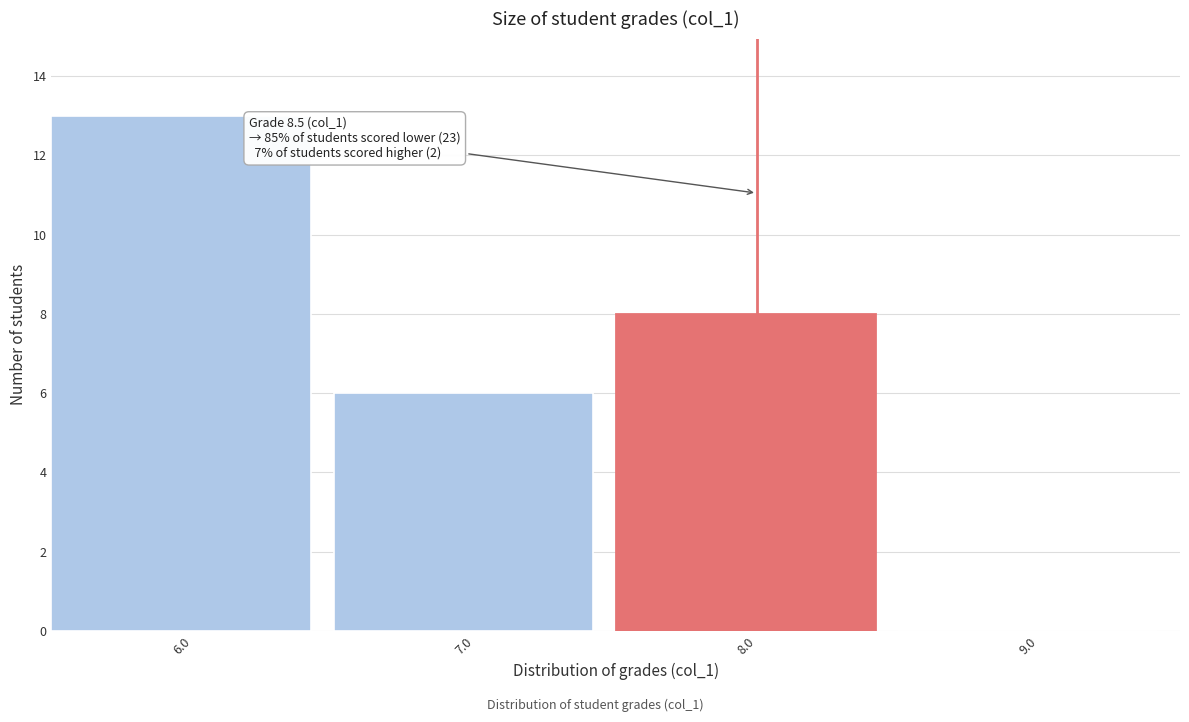

Reading left to right, extract all data points from this chart.

6.0=13	7.0=6	8.0=8	9.0=0